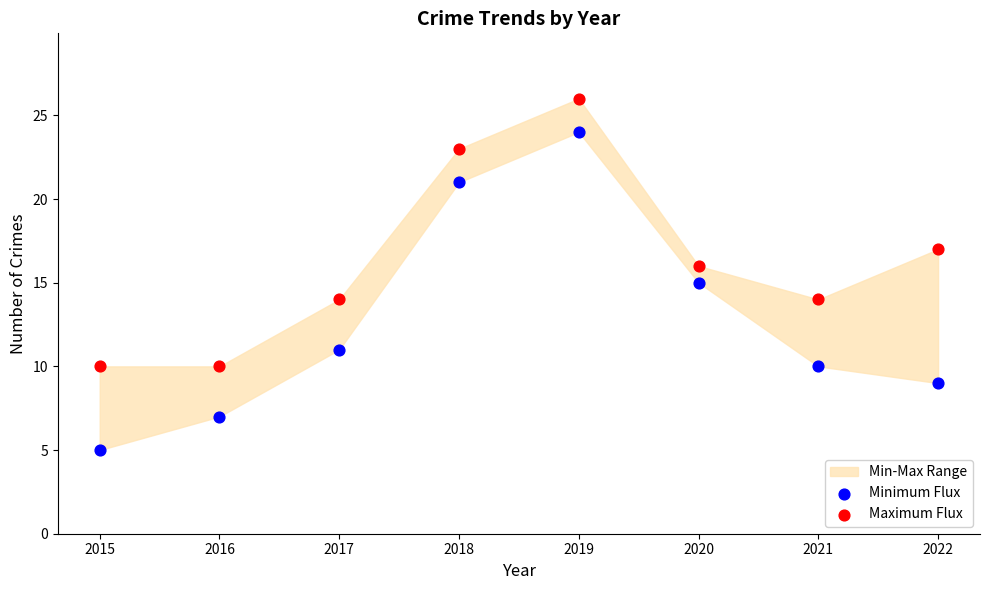

In the Maximum Flux series, what Y value is closest to 18?

17